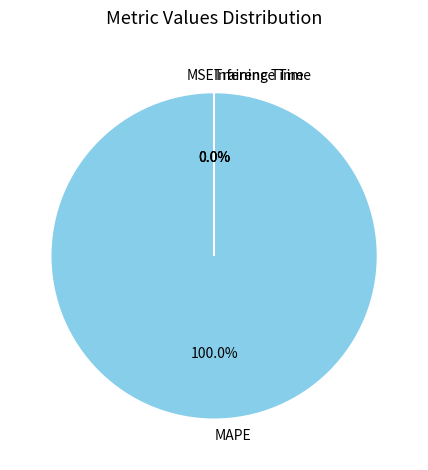

Which category has the biggest portion of the pie?

MAPE